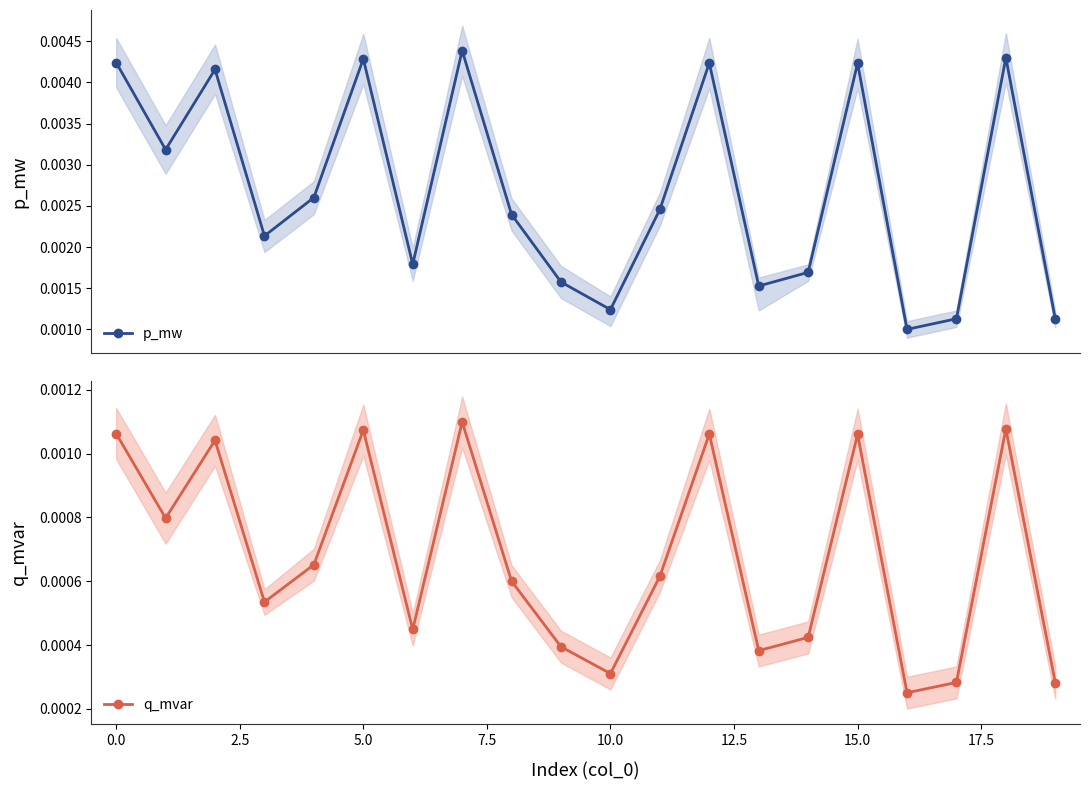

True or false: q_mvar and p_mw intersect in this chart.

False